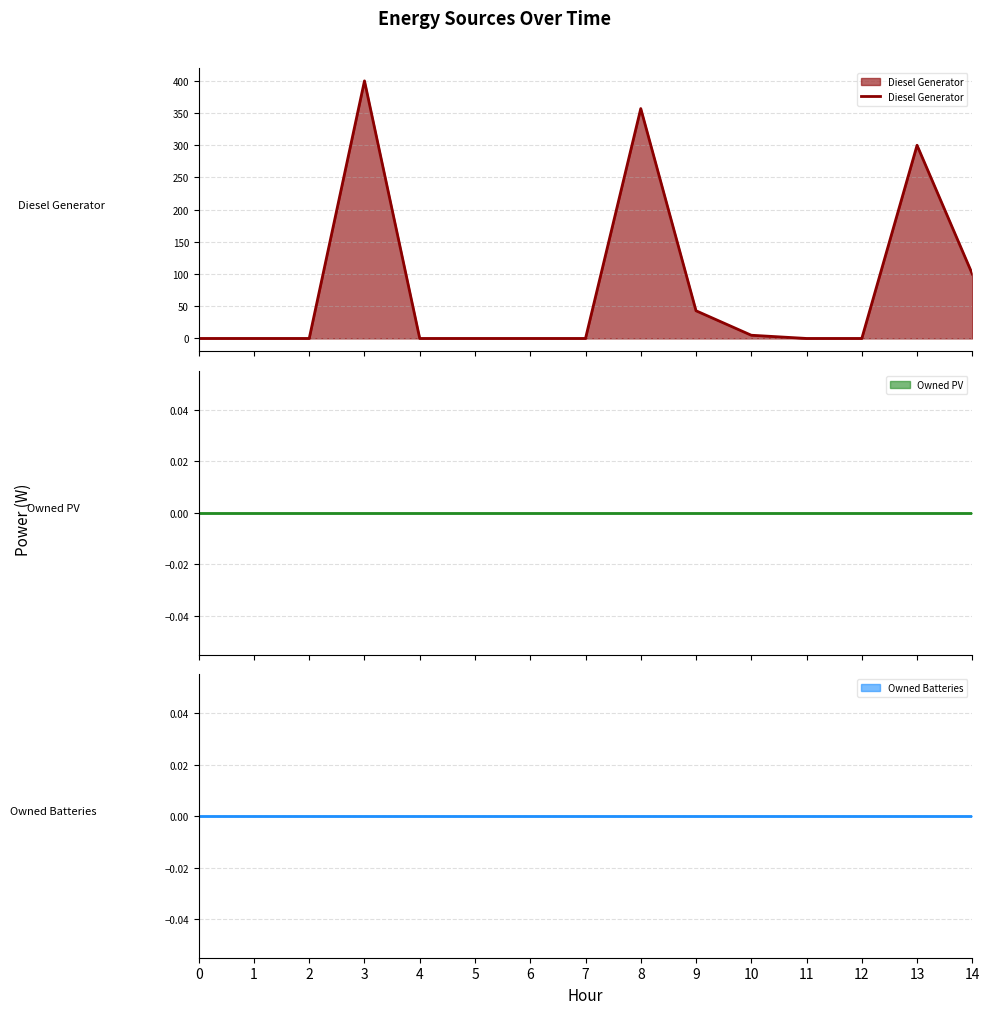

What is the difference between the values at 2 and 14?

100